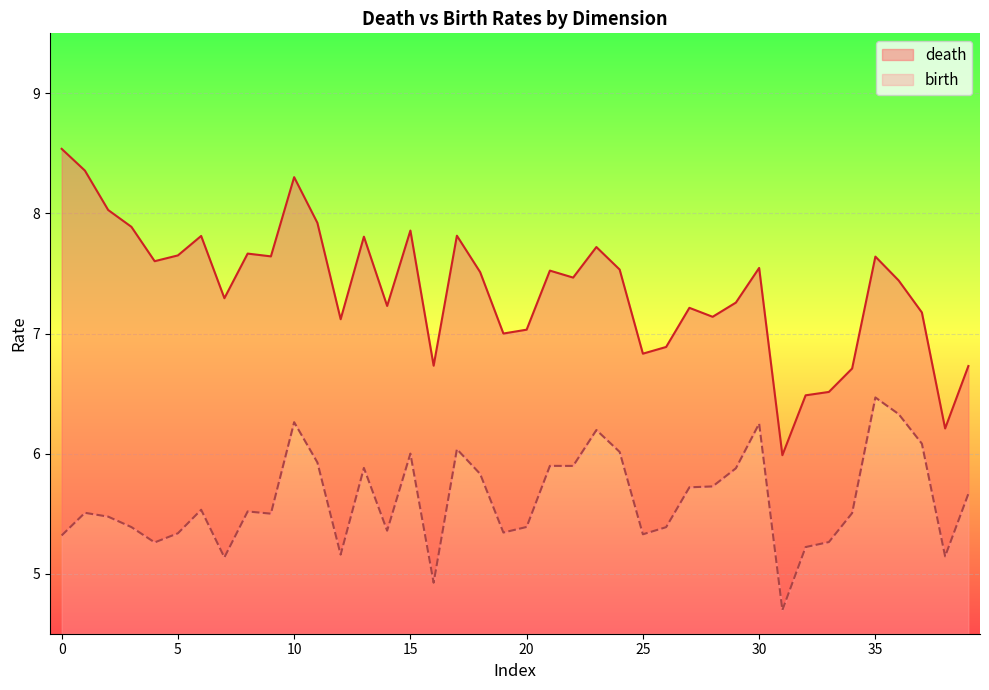

Reading left to right, extract all data points from this chart.

death: 8.5	8.4	8.0	7.9	7.6	7.7	7.8	7.3	7.7	7.6	8.3	7.9	7.1	7.8	7.2	7.9	6.7	7.8	7.5	7.0	7.0	7.5	7.5	7.7	7.5	6.8	6.9	7.2	7.1	7.3	7.5	6.0	6.5	6.5	6.7	7.6	7.4	7.2	6.2	6.7
birth: 5.3	5.5	5.5	5.4	5.3	5.3	5.5	5.1	5.5	5.5	6.3	5.9	5.2	5.9	5.4	6.0	4.9	6.0	5.8	5.3	5.4	5.9	5.9	6.2	6.0	5.3	5.4	5.7	5.7	5.9	6.3	4.7	5.2	5.3	5.5	6.5	6.3	6.1	5.1	5.7